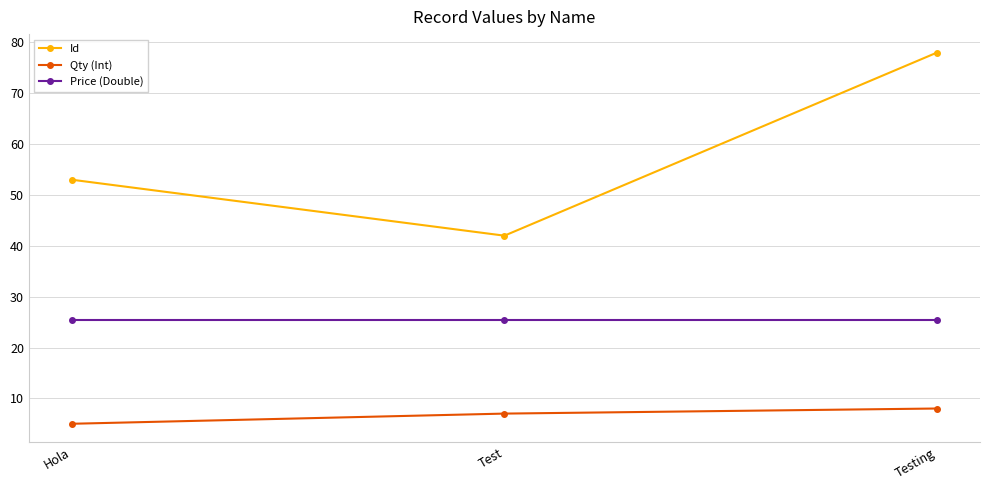

Which series has the largest total across all categories?

Id